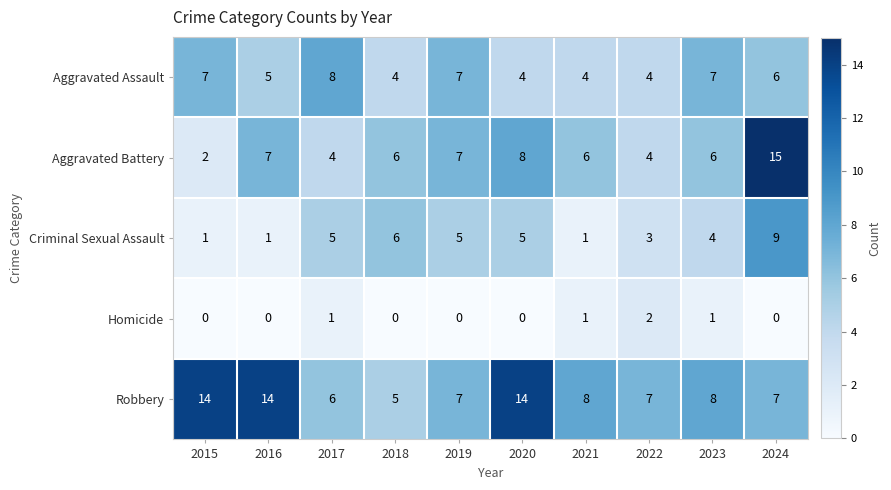

Count the Homicide values in the range 0 to 1.

9